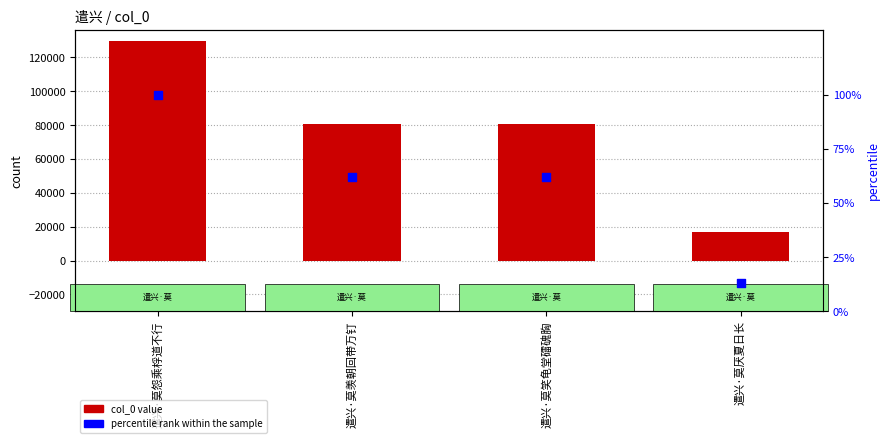

Which series contains the lowest Y value?

percentile rank within the sample